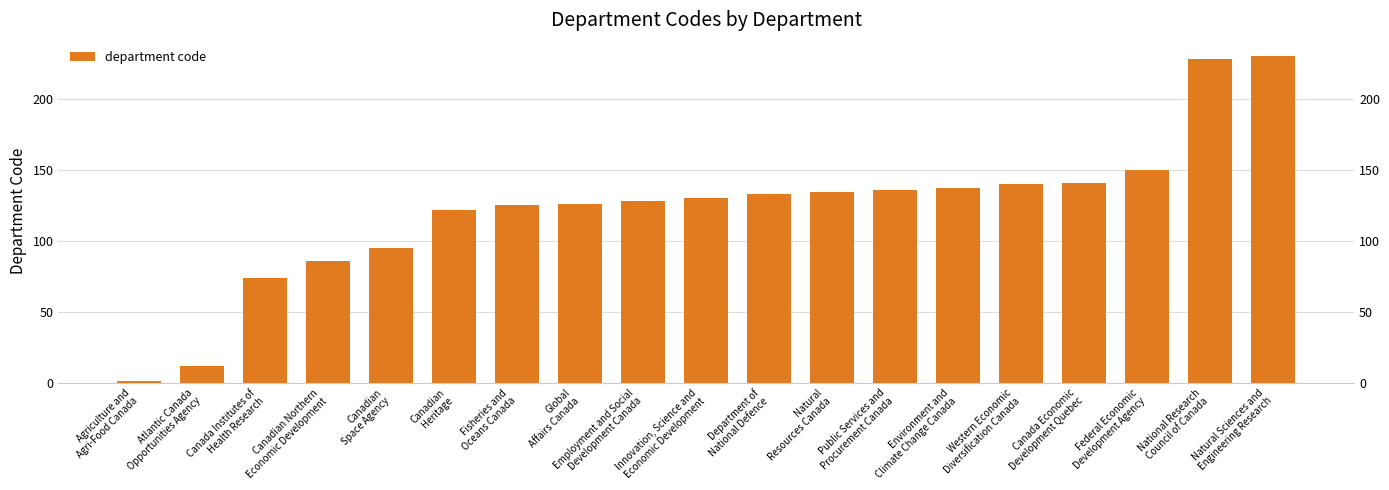

The chart shows a value of 179 at Global
Affairs Canada. True or false?

False